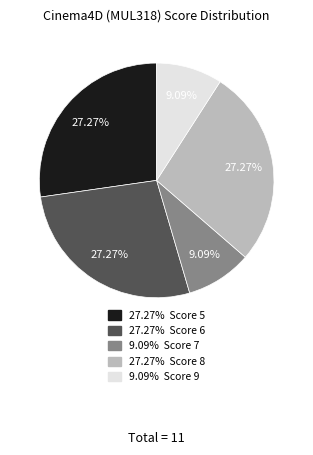

Is there any slice that represents more than half of the pie?

No